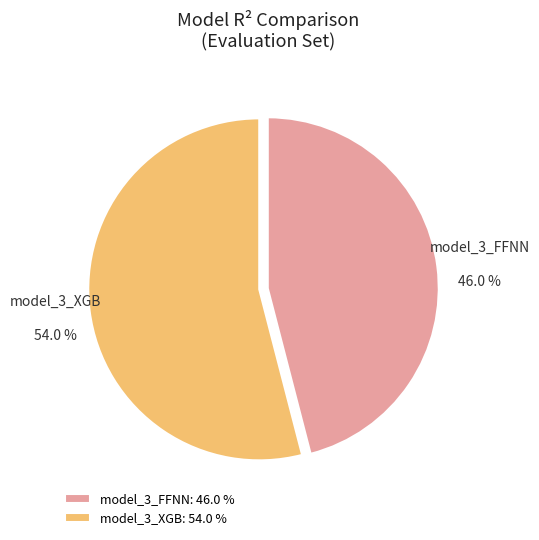

To the nearest percent, what is the difference between the model_3_FFNN and model_3_XGB slice percentages?

8%